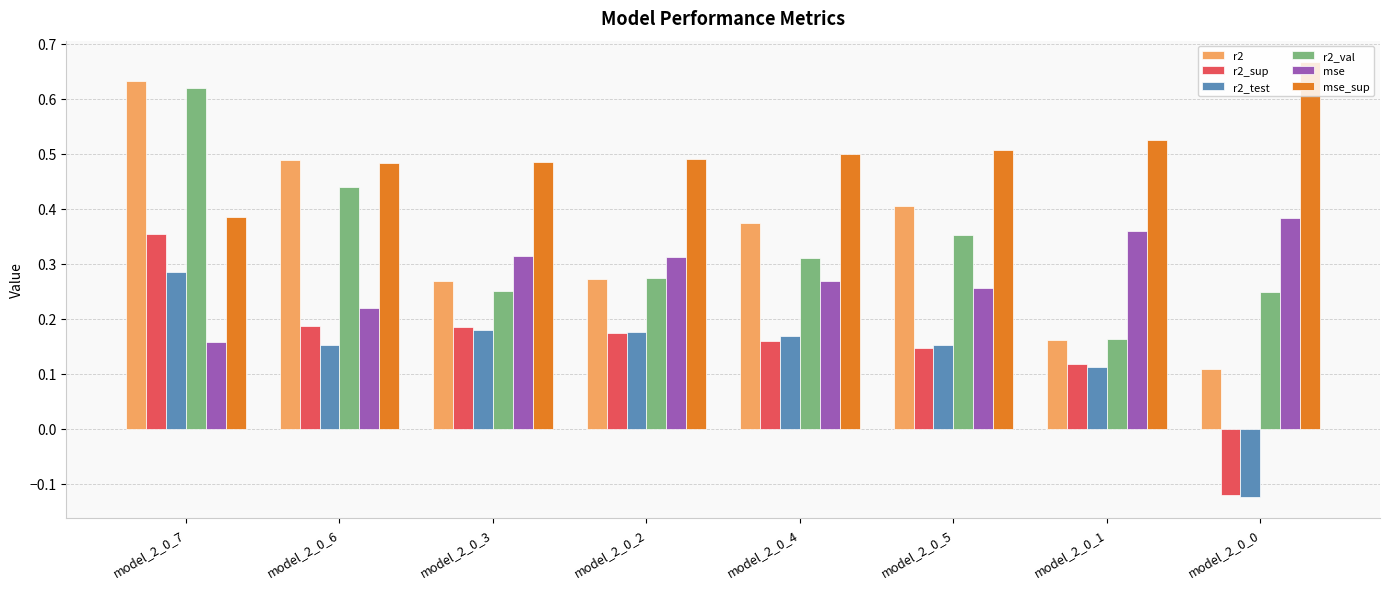

Count the r2 values in the range 0 to 1.

8